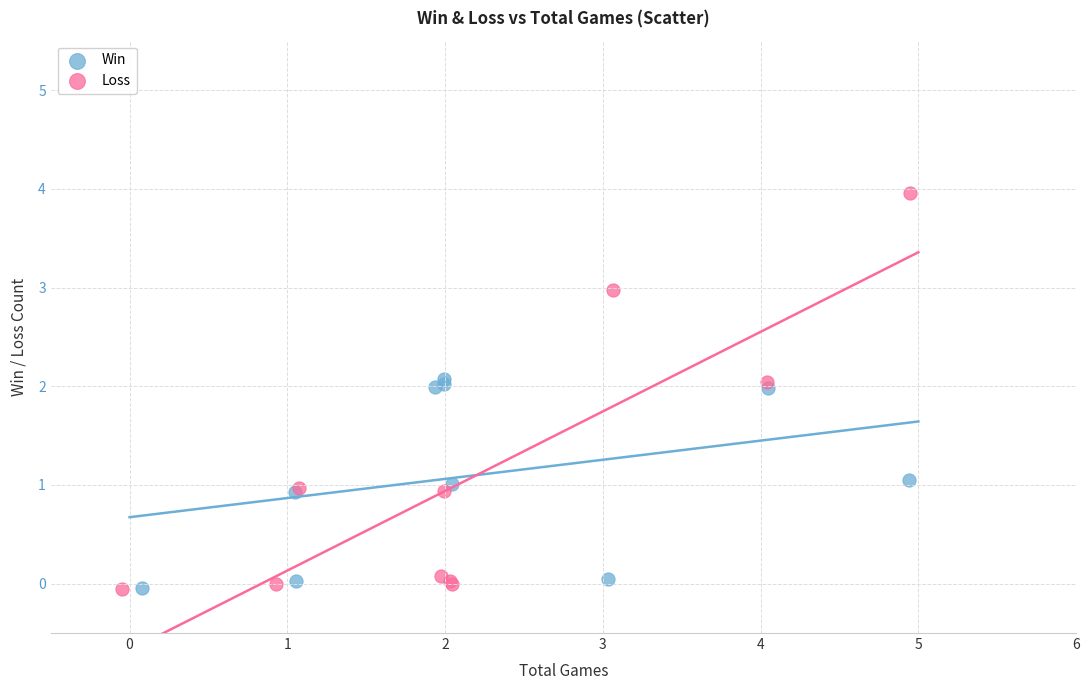

Which series contains the highest Y value?

Loss